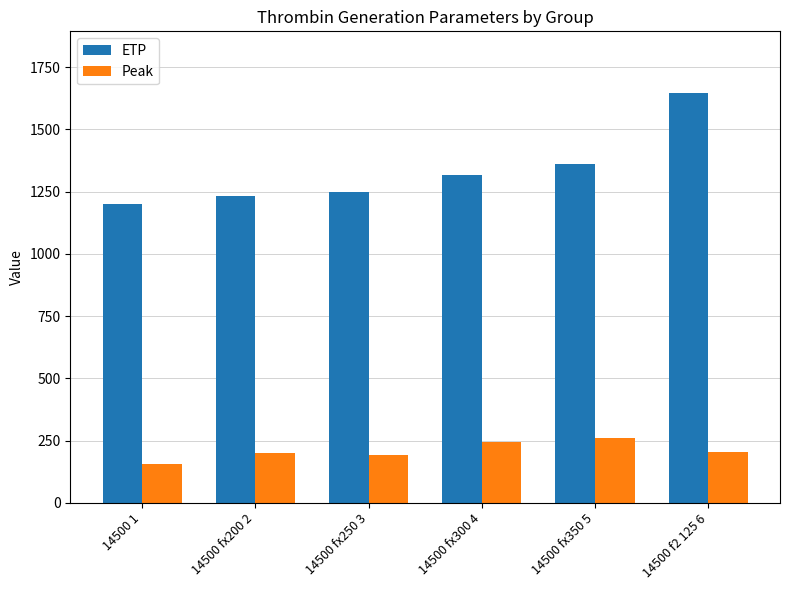

List the labels in order of ETP value, smallest first.

14500 1, 14500 fx200 2, 14500 fx250 3, 14500 fx300 4, 14500 fx350 5, 14500 f2 125 6